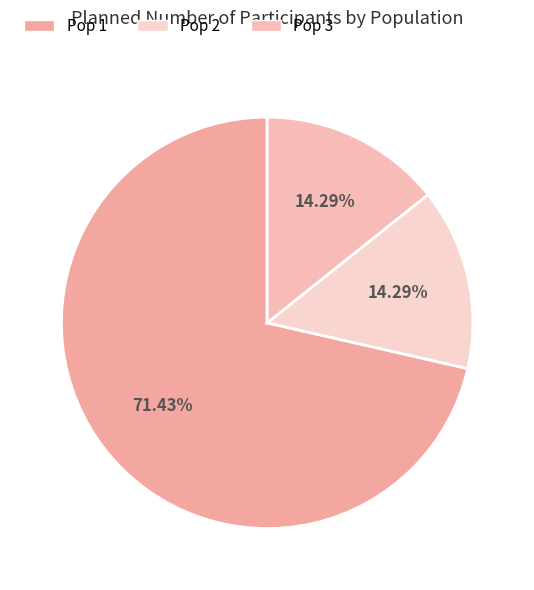

Does Pop 1 represent more than half of the total?

Yes